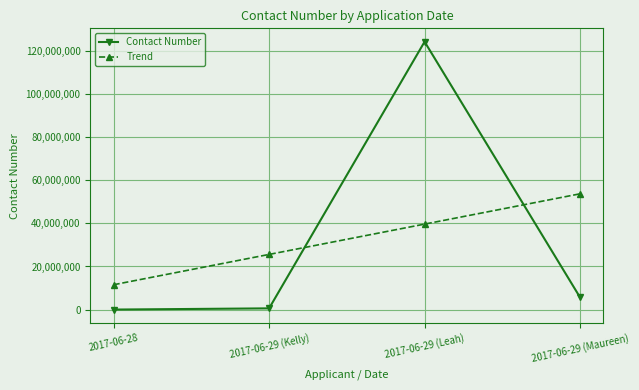

Where is Trend nearest to the value 32634741?

2017-06-29 (Kelly)